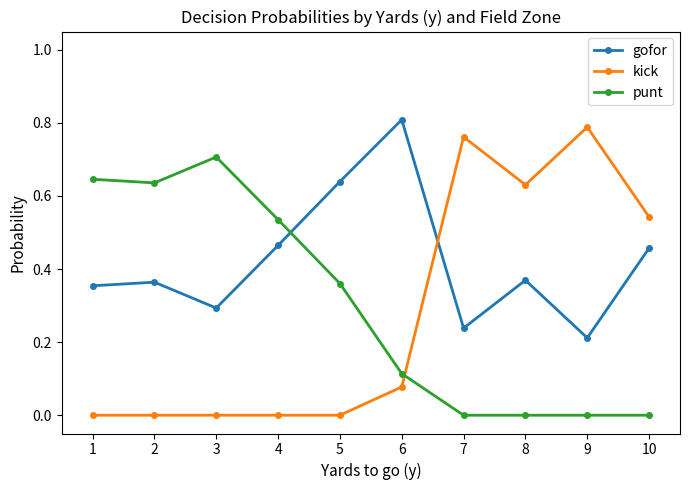

Between which two adjacent categories do punt and gofor first intersect?

4 and 5